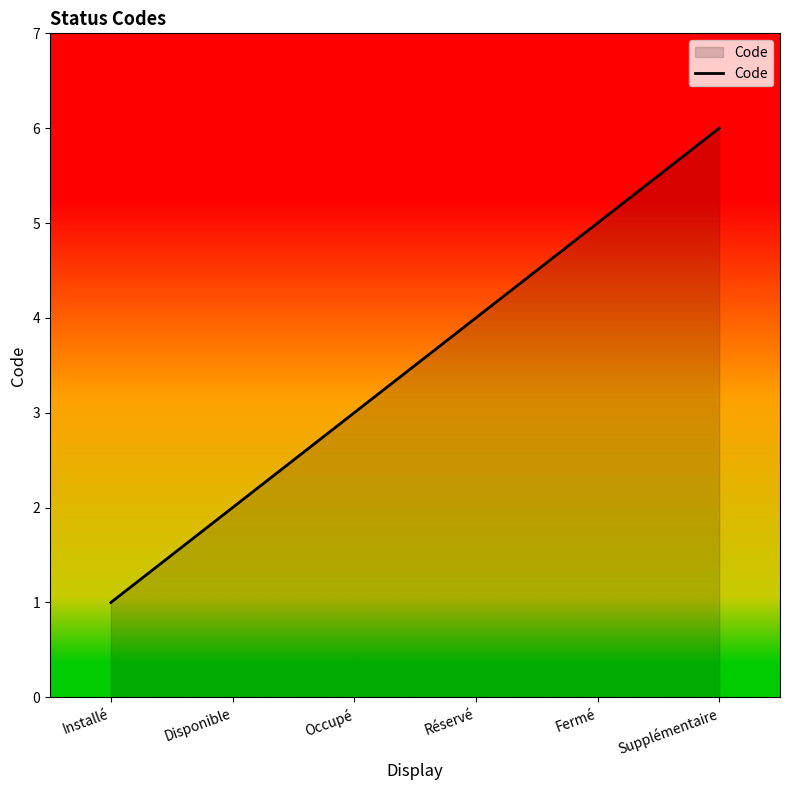

At which category does the chart reach its minimum across all series?

Installé